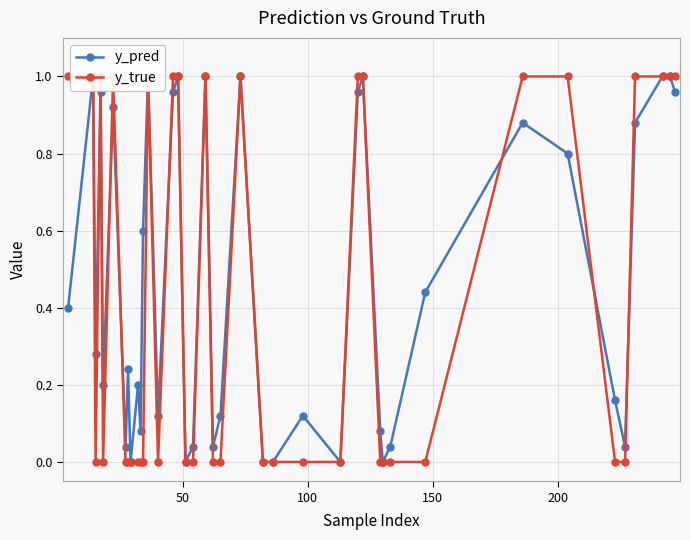

What is the sum of all y_pred values?

18.6